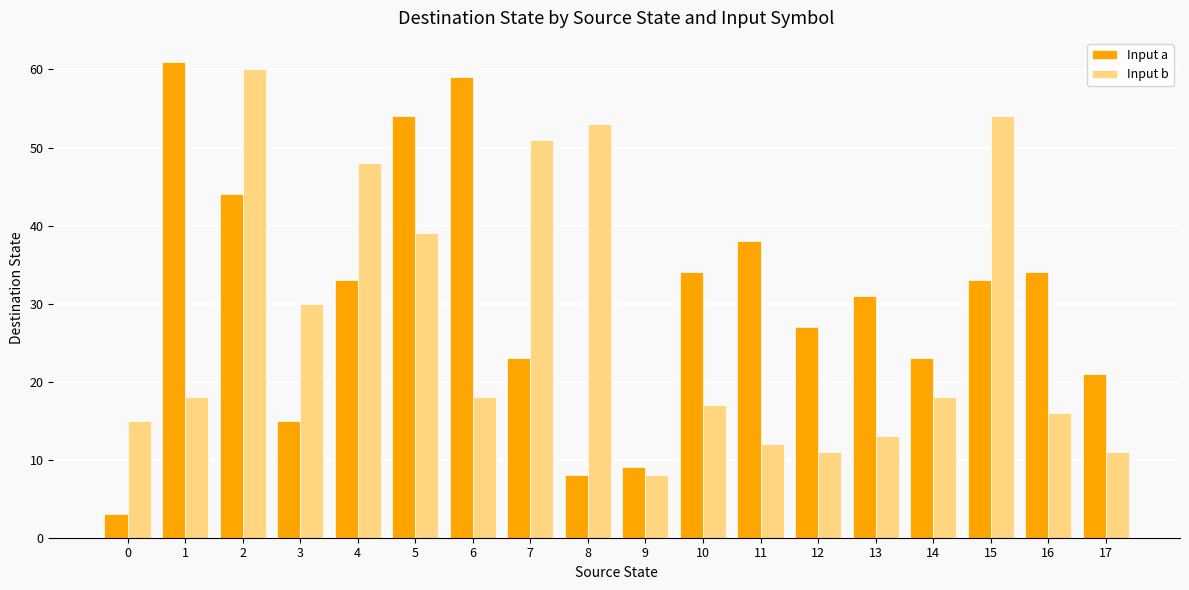

What is the value of the Input b bar at the 9th from the left?

53